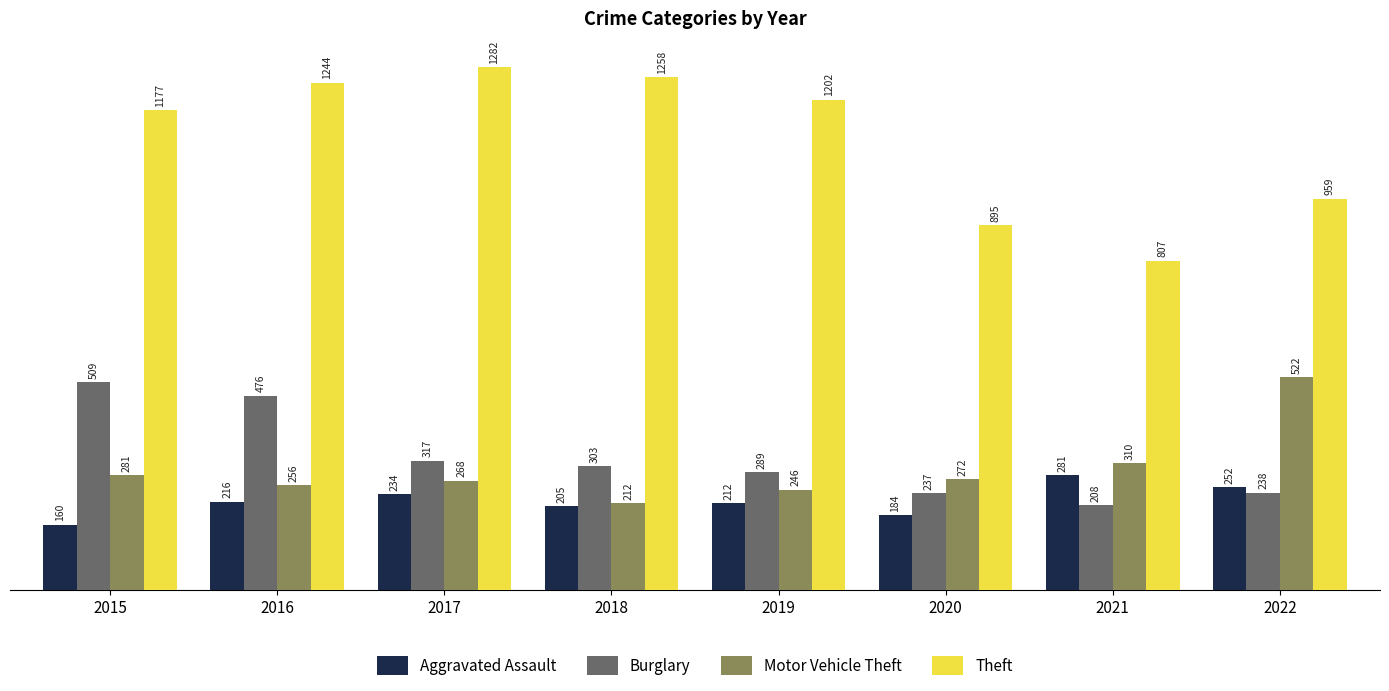

The Motor Vehicle Theft series shows 156 at 2017. True or false?

False